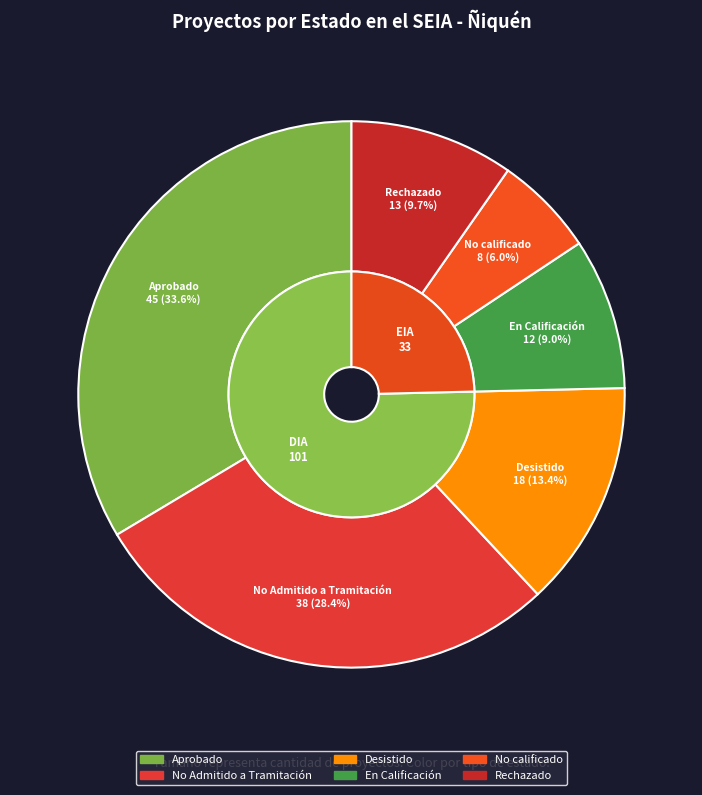

To the nearest percent, what is the difference between the En Calificación and Desistido slice percentages?

4%